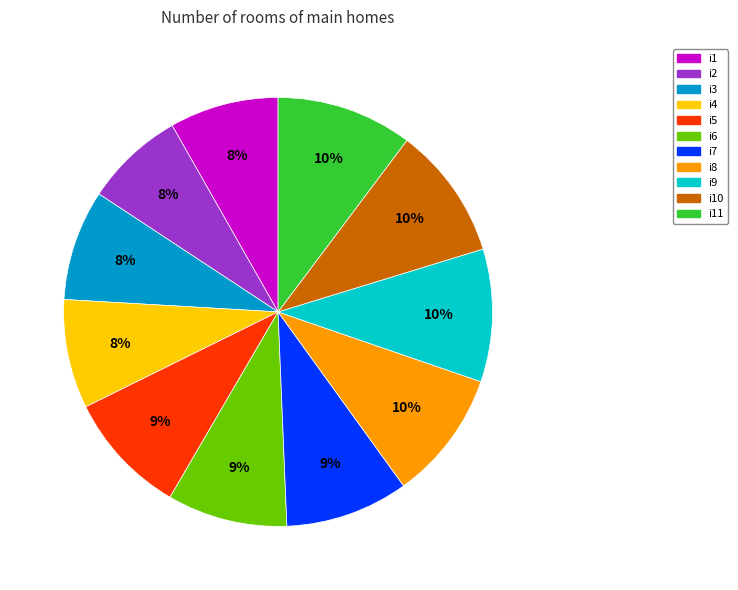

Does any single category account for the majority?

No